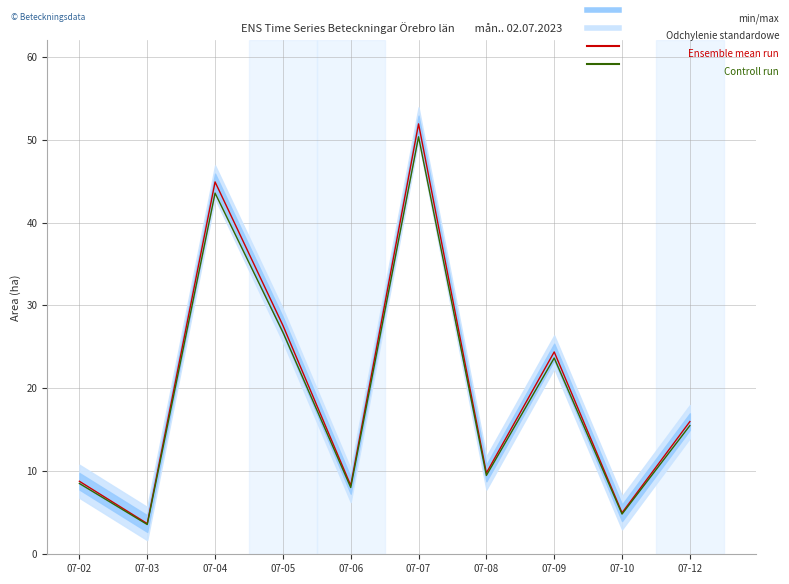

What is the difference between the Controll run values at 07-04 and 07-10?

38.7